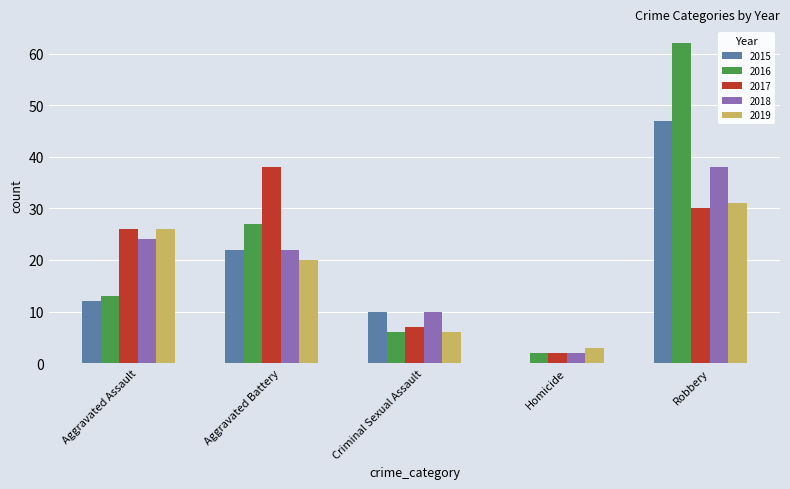

Reading left to right, transcribe all the data shown in this chart.

2015: 12	22	10	0	47
2016: 13	27	6	2	62
2017: 26	38	7	2	30
2018: 24	22	10	2	38
2019: 26	20	6	3	31